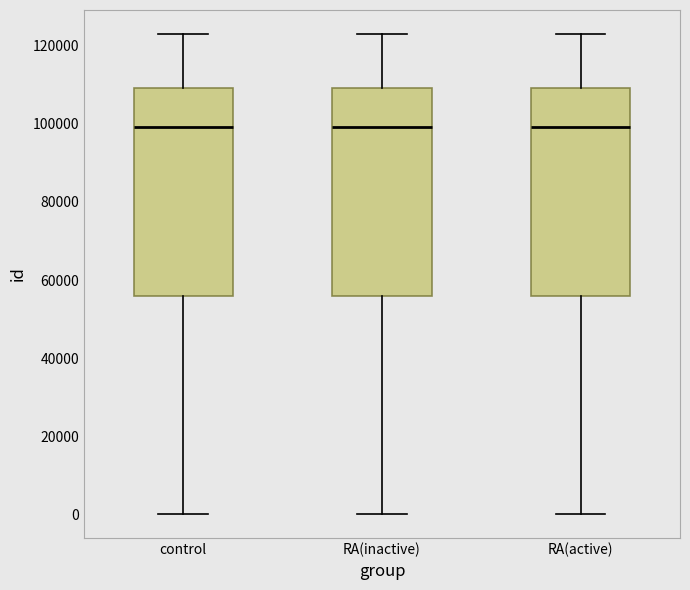

Where is the upper edge of the box for control on the y-axis? The values are not printed on the chart, so give them approximately, as read against the axis.

110000